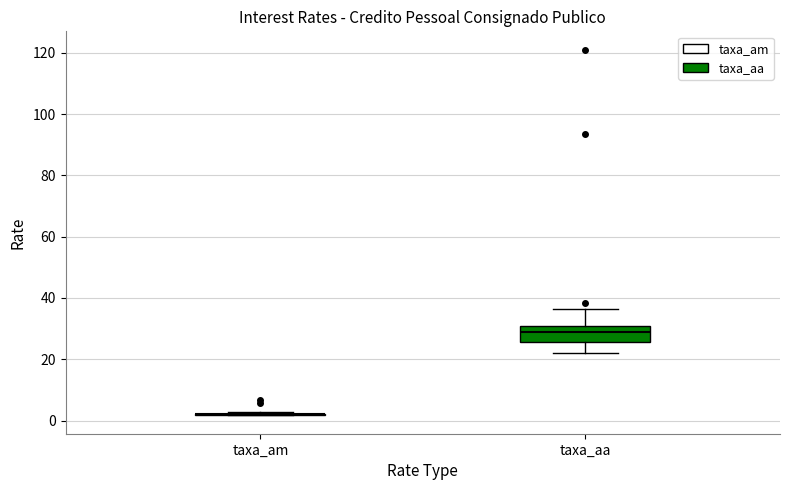

Comparing the boxes themselves (not the whiskers), which one is the tallest?

taxa_aa